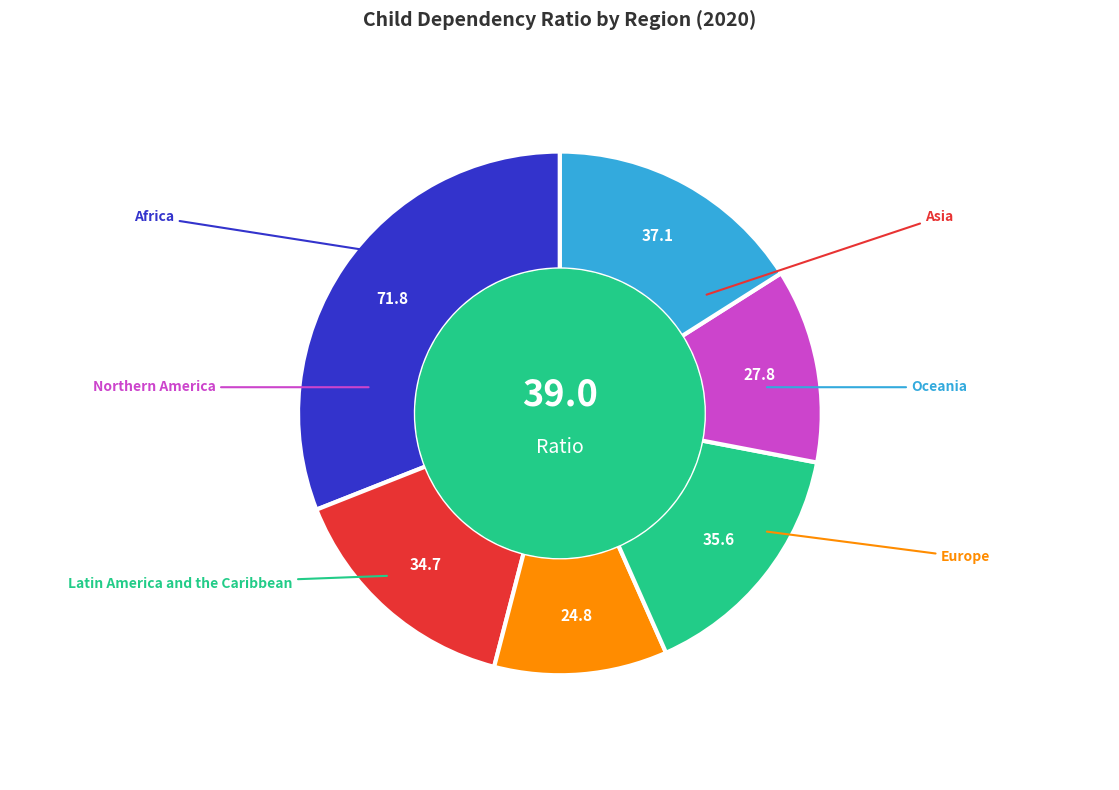

The Asia slice represents 24% of the pie. True or false?

False